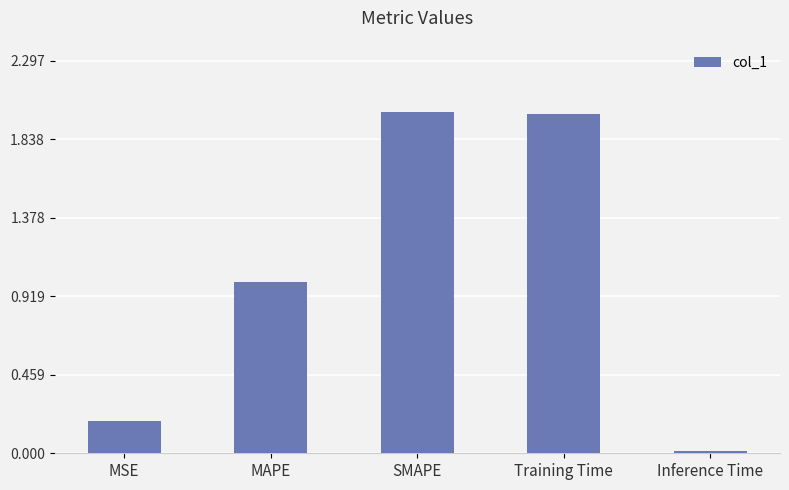

What is the difference between the maximum and second lowest values?

1.8